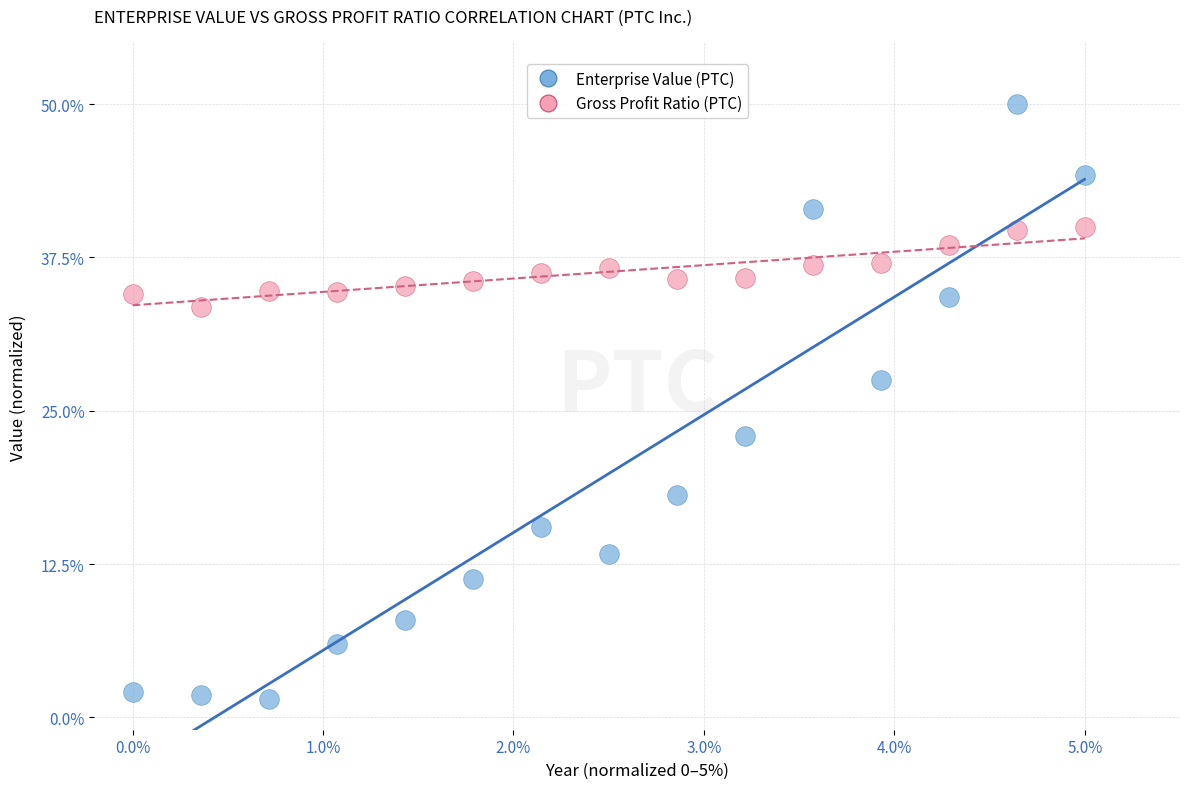

What are all the series names shown in the legend?

Enterprise Value (PTC), Gross Profit Ratio (PTC)